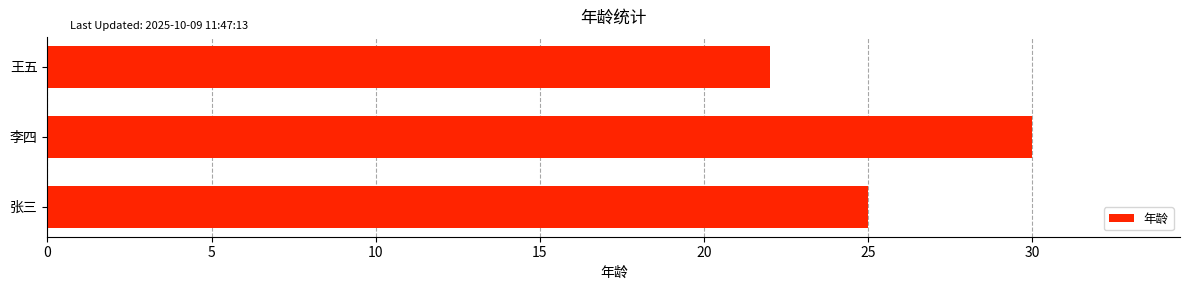

What is the maximum value shown in the chart?

30